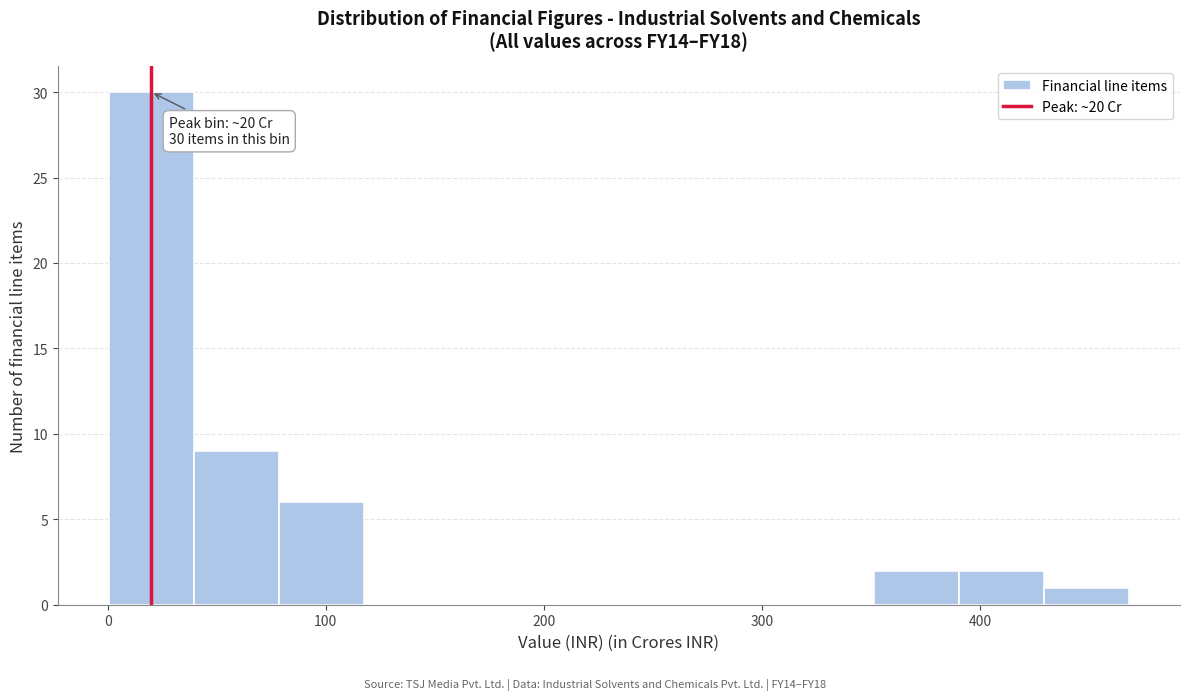

Around what value on the x-axis is the tallest bar? Give the approximate position of its centre, as read against the axis.

20